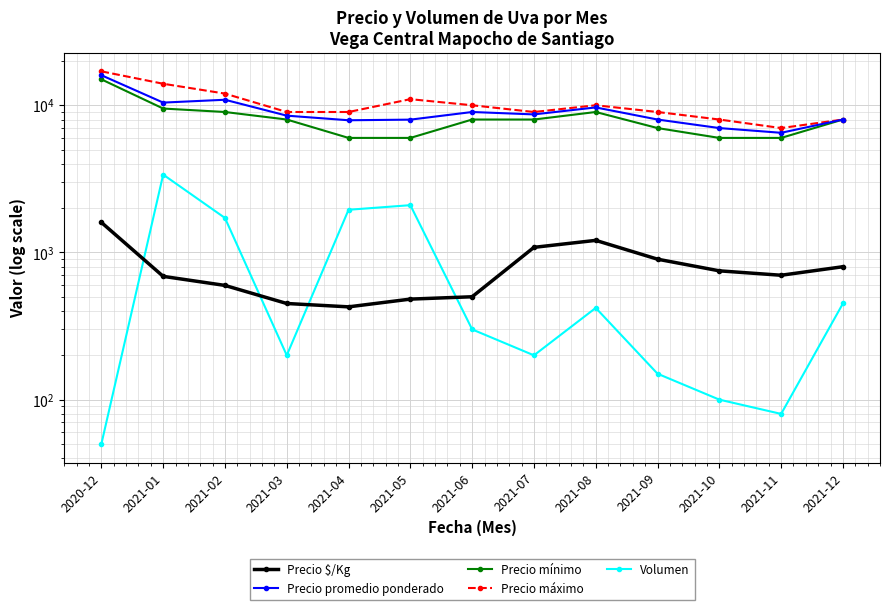

Which series has the widest spread of values?

Precio máximo